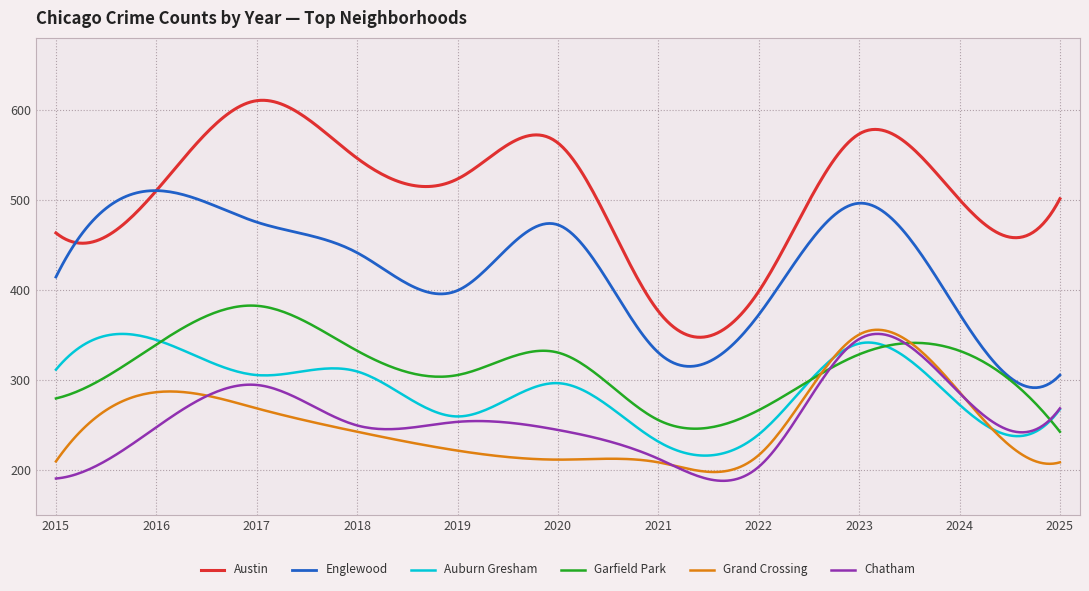

True or false: Chatham and Austin intersect in this chart.

False